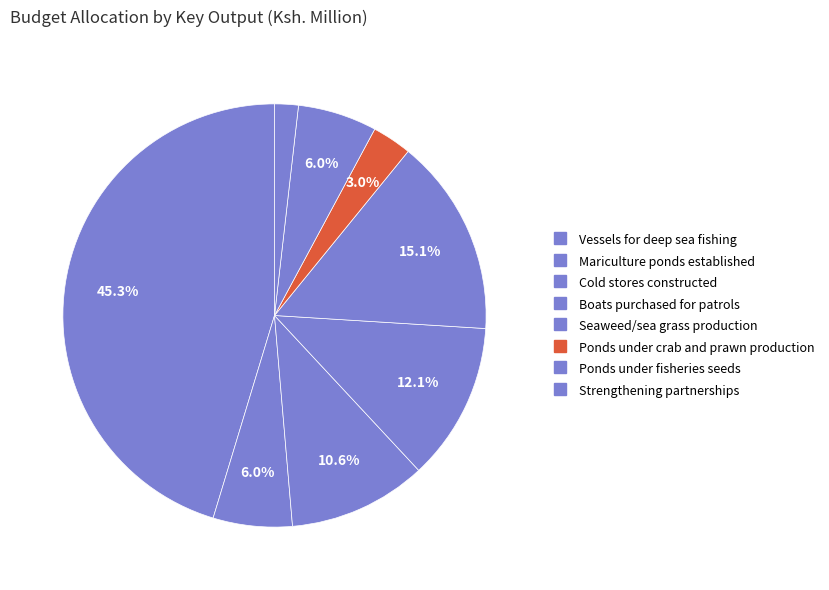

How many slices are in this pie chart?

8